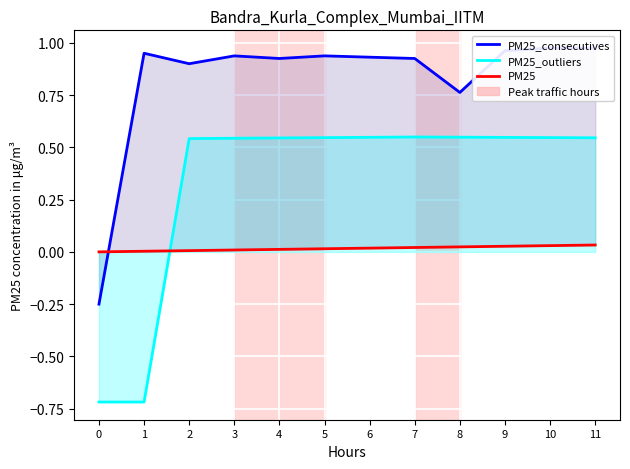

What is the average value of the PM25_consecutives series?

0.8